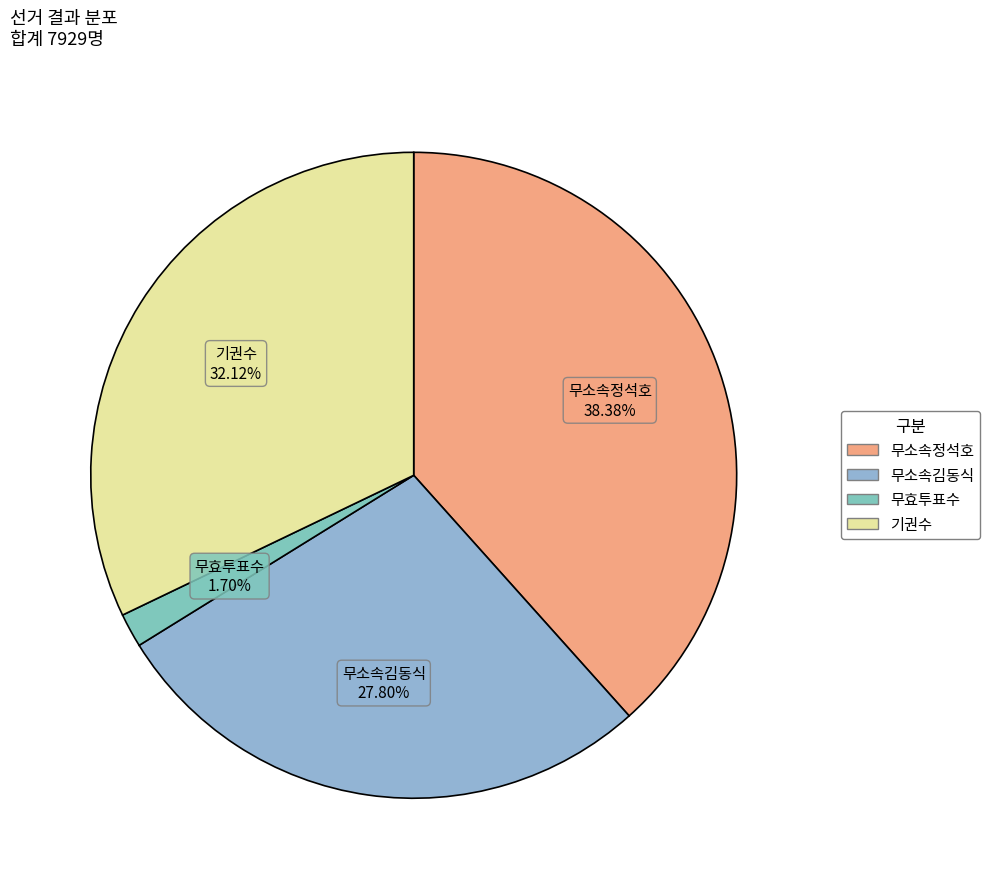

How many slices are in this pie chart?

4